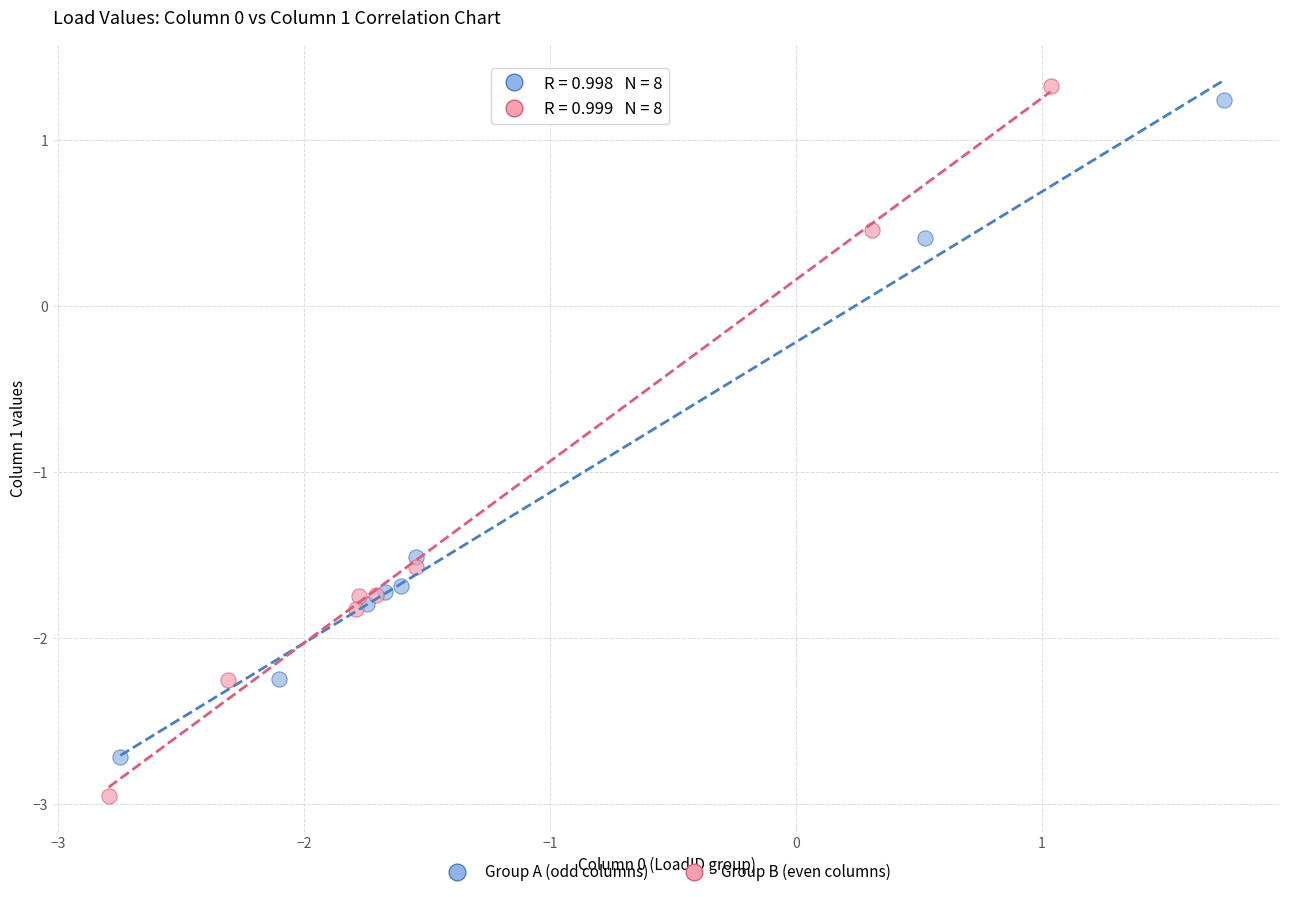

Which series has the widest spread of Y values?

Group B (even columns)